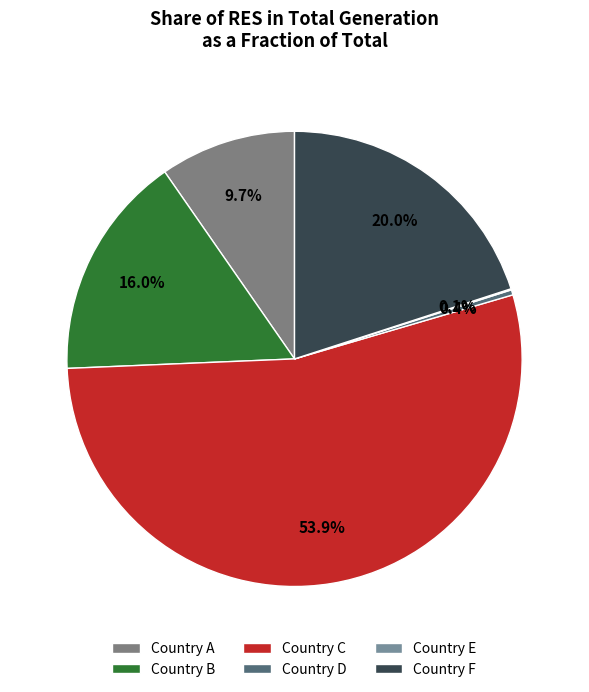

How many slices are in this pie chart?

6